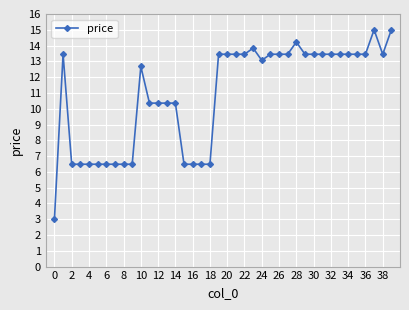

What is the value of the 22nd point from the left?

13.5